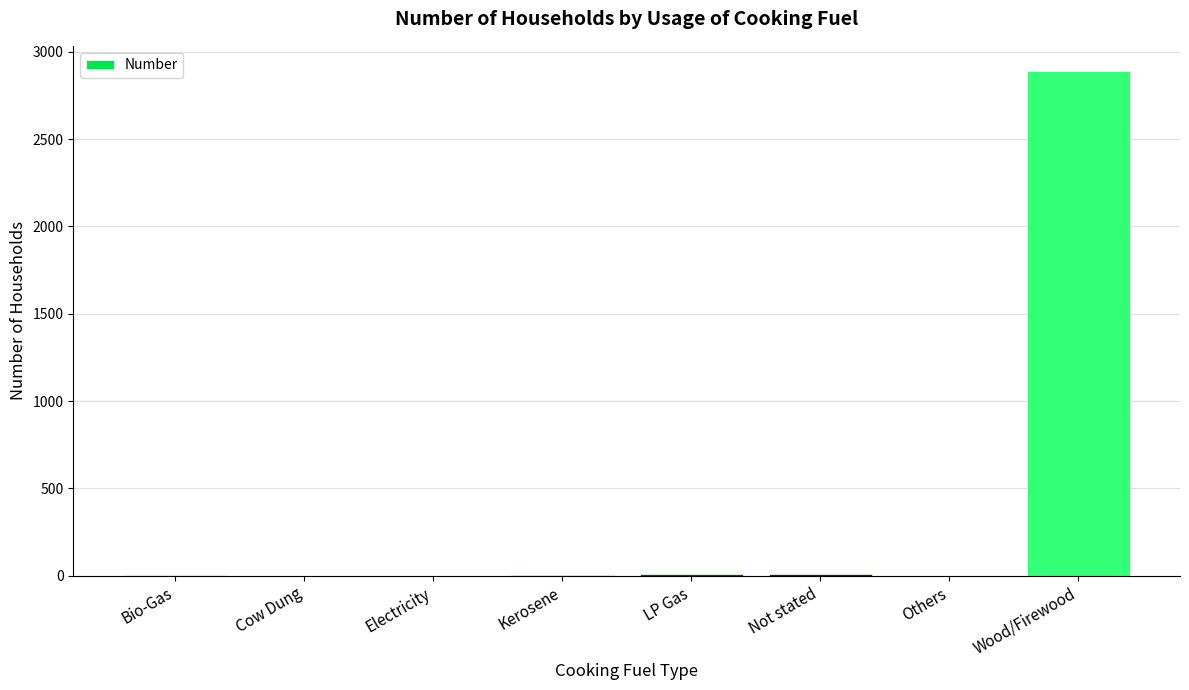

How many distinct data groups are displayed?

1